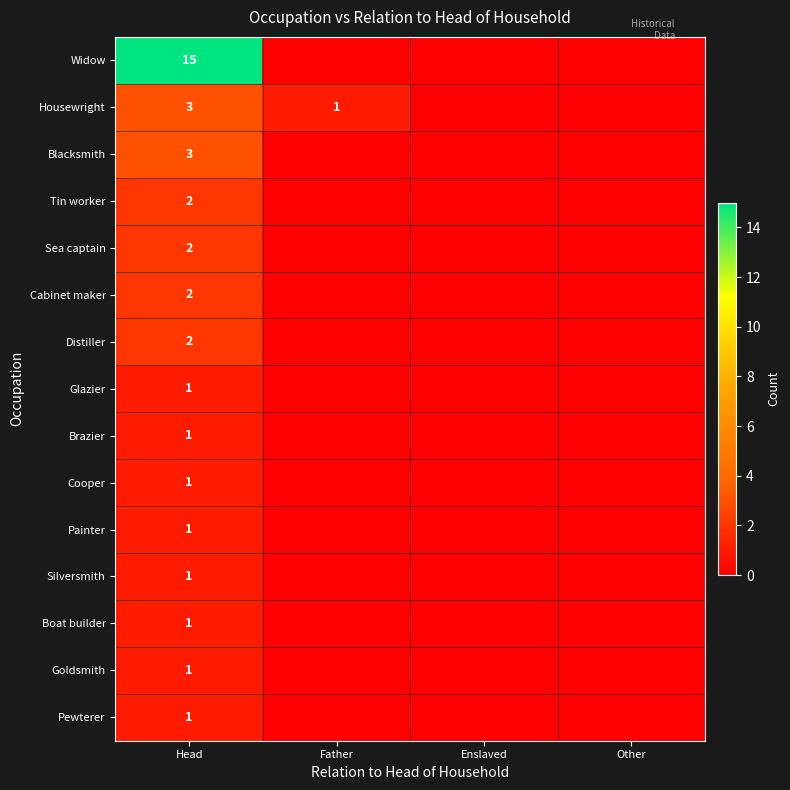

What is the spread (max minus min) of values at Head?

14